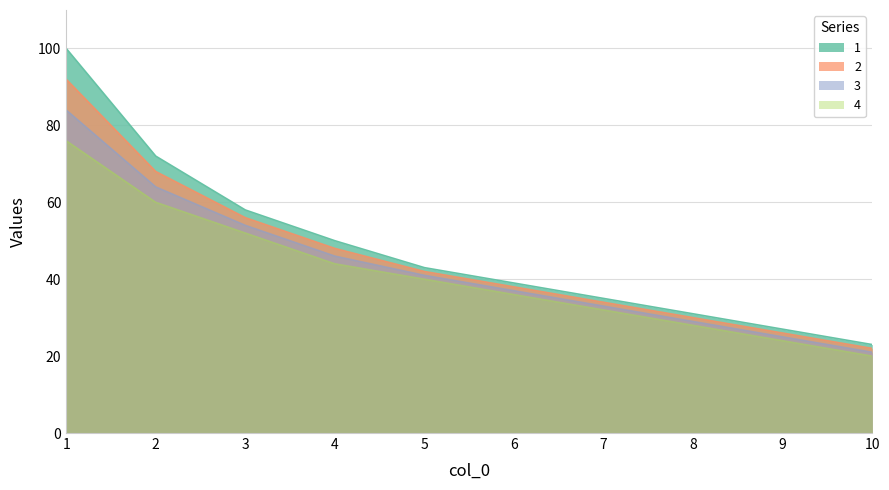

What is the highest value of the 1 series?

100